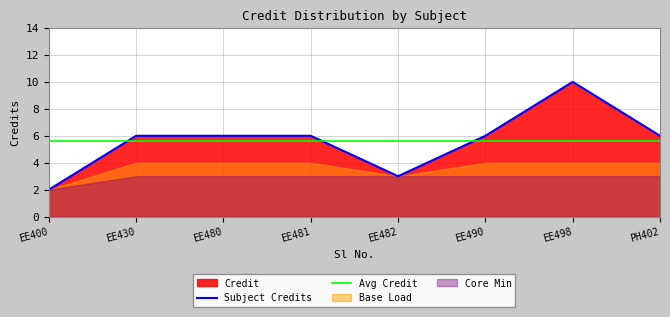

How many data points are above 6?

1